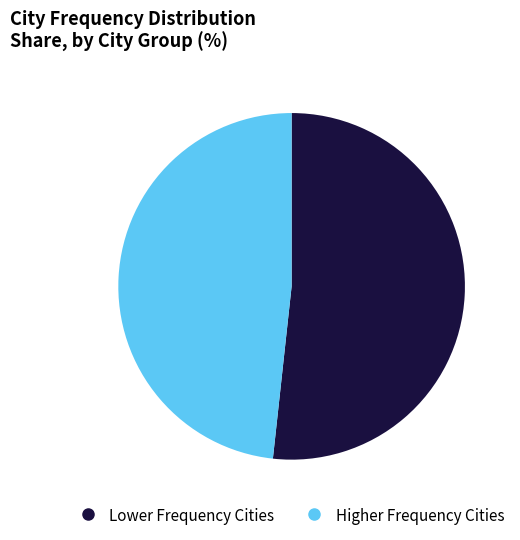

How many slices are in this pie chart?

2